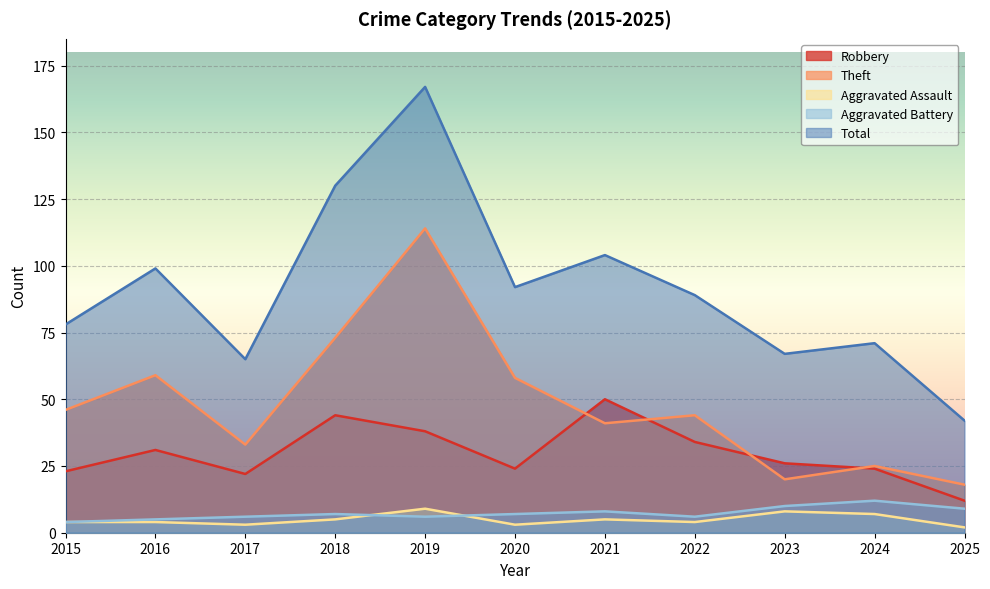

Reading left to right, extract all data points from this chart.

Robbery: 2015=23	2016=31	2017=22	2018=44	2019=38	2020=24	2021=50	2022=34	2023=26	2024=24	2025=12
Theft: 2015=46	2016=59	2017=33	2018=73	2019=114	2020=58	2021=41	2022=44	2023=20	2024=25	2025=18
Aggravated Assault: 2015=4	2016=4	2017=3	2018=5	2019=9	2020=3	2021=5	2022=4	2023=8	2024=7	2025=2
Aggravated Battery: 2015=4	2016=5	2017=6	2018=7	2019=6	2020=7	2021=8	2022=6	2023=10	2024=12	2025=9
Total: 2015=78	2016=99	2017=65	2018=130	2019=167	2020=92	2021=104	2022=89	2023=67	2024=71	2025=42